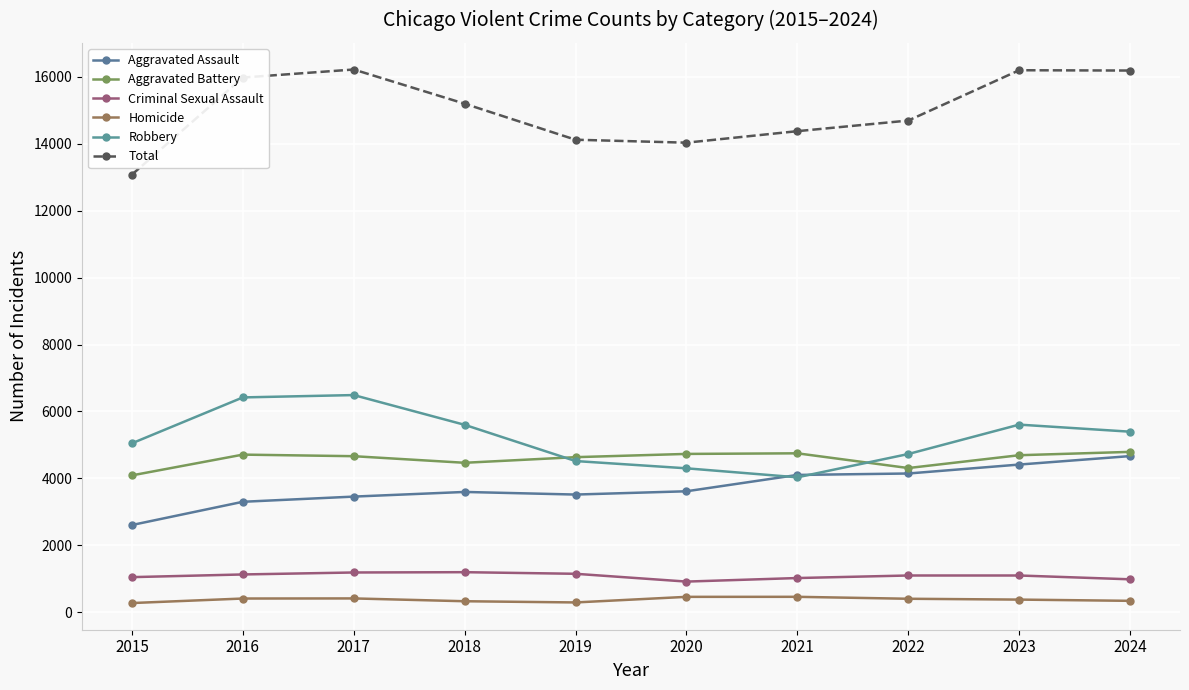

List the labels in order of Robbery value, smallest first.

2021, 2020, 2019, 2022, 2015, 2024, 2018, 2023, 2016, 2017